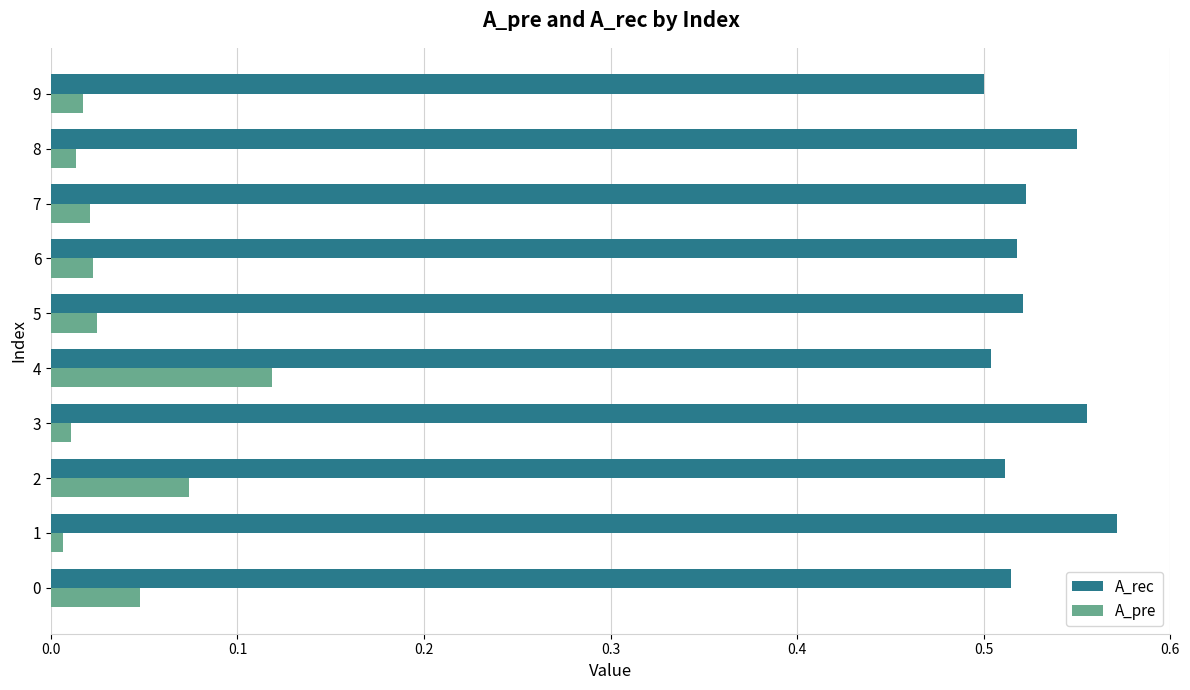

Which series has the widest spread of values?

A_pre